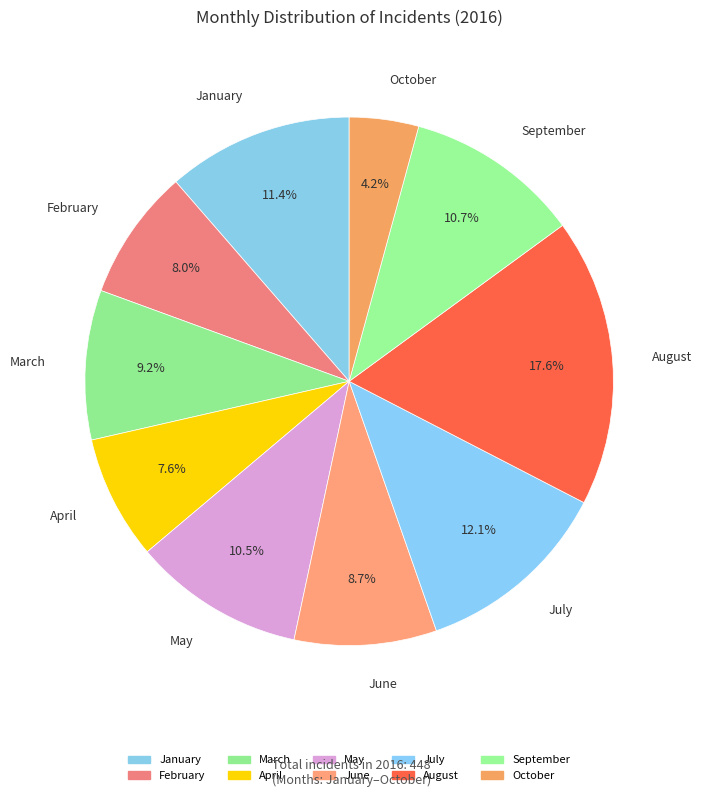

True or false: June accounts for 9% of the total.

True